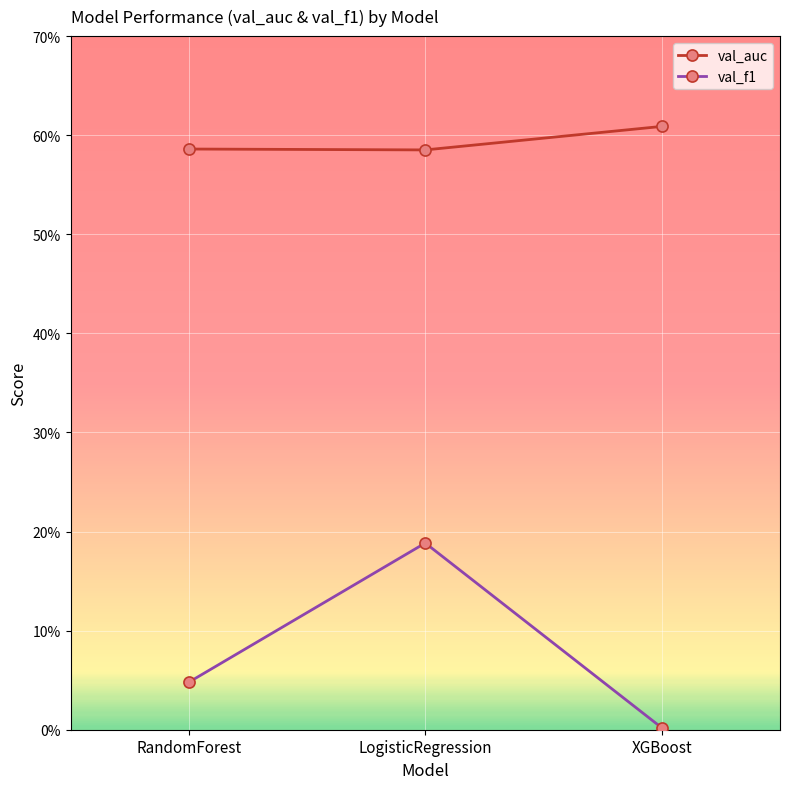

Is it true that val_auc equals 0.6 at RandomForest?

True